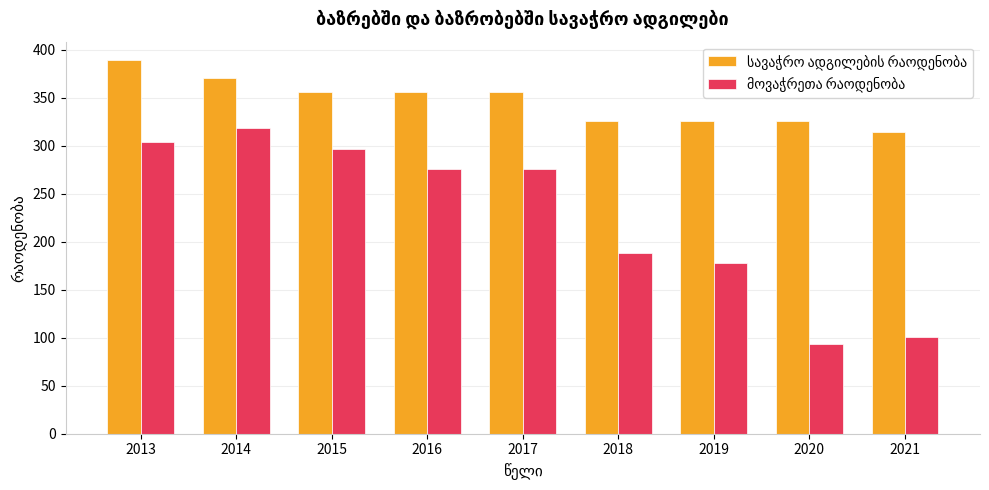

What is the total value across all series at 2013?

693